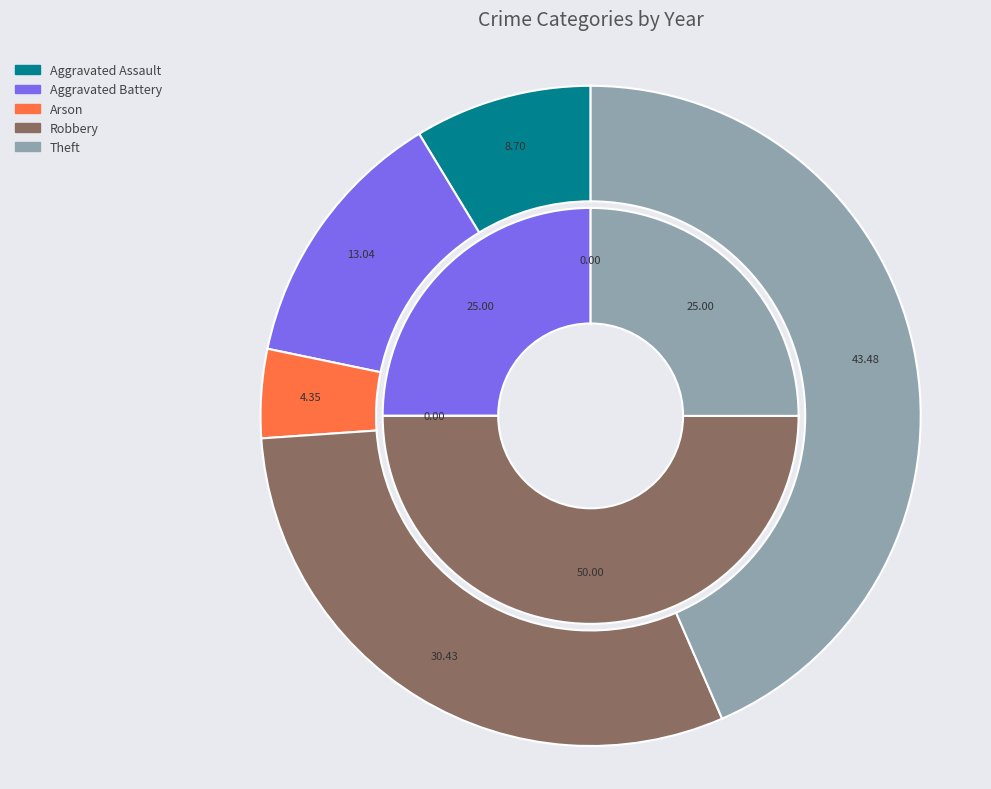

Does any single category account for the majority?

No